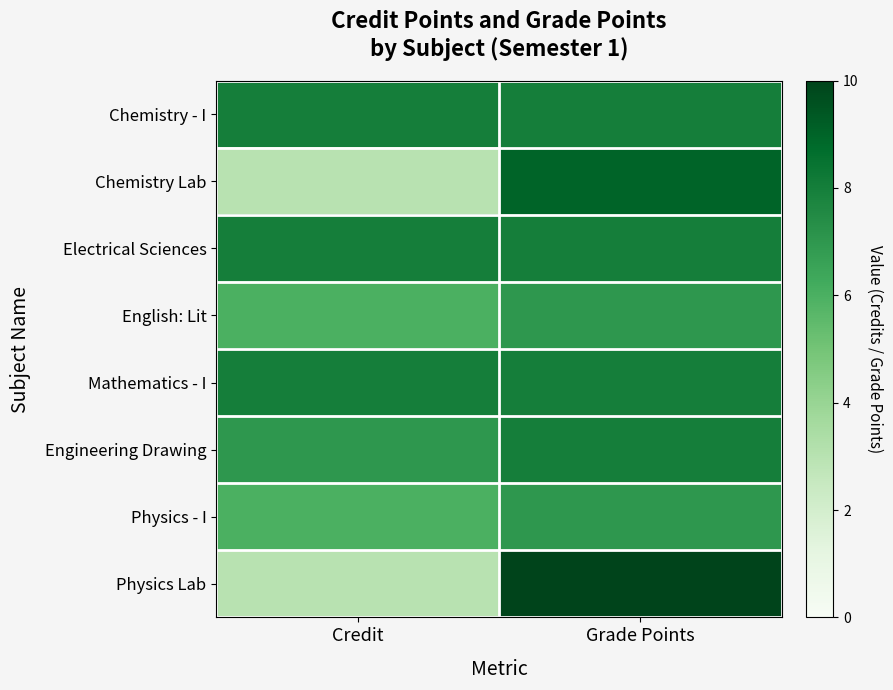

Reading left to right, what are all the values shown in this chart?

Chemistry - I: Credit=8	Grade Points=8
Chemistry Lab: Credit=3	Grade Points=9
Electrical Sciences: Credit=8	Grade Points=8
English: Lit: Credit=6	Grade Points=7
Mathematics - I: Credit=8	Grade Points=8
Engineering Drawing: Credit=7	Grade Points=8
Physics - I: Credit=6	Grade Points=7
Physics Lab: Credit=3	Grade Points=10